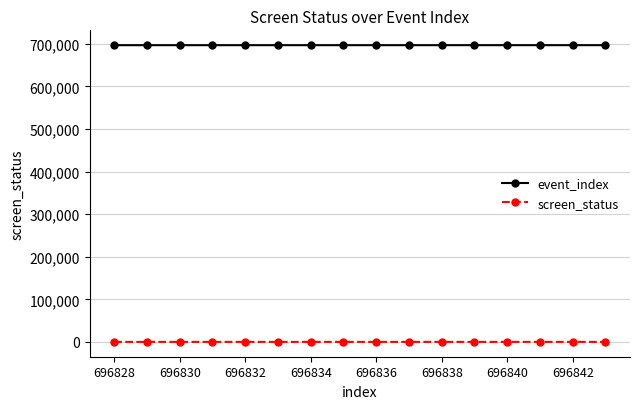

What is the sum of all screen_status values?

40